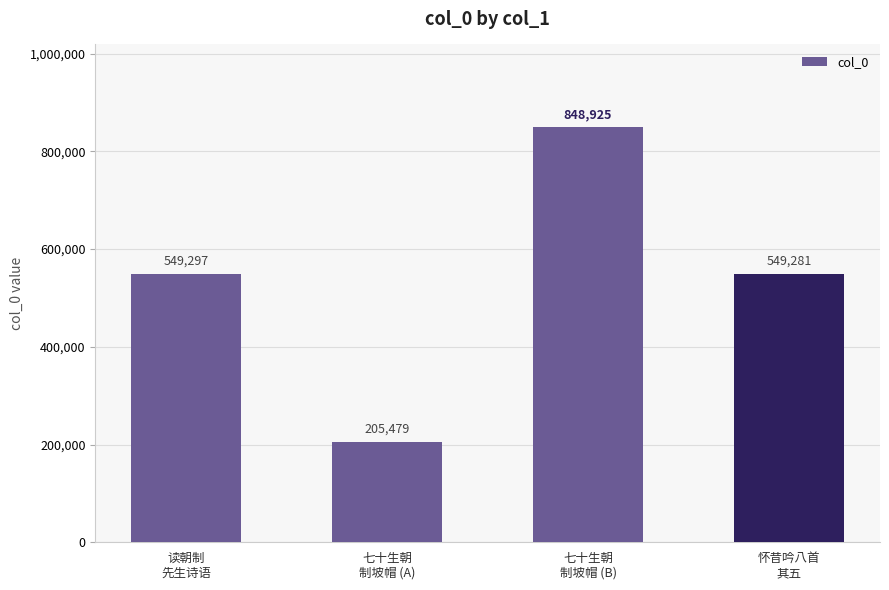

List the labels in order of value, largest first.

七十生朝
制坡帽 (B), 读朝制
先生诗语, 怀昔吟八首
其五, 七十生朝
制坡帽 (A)